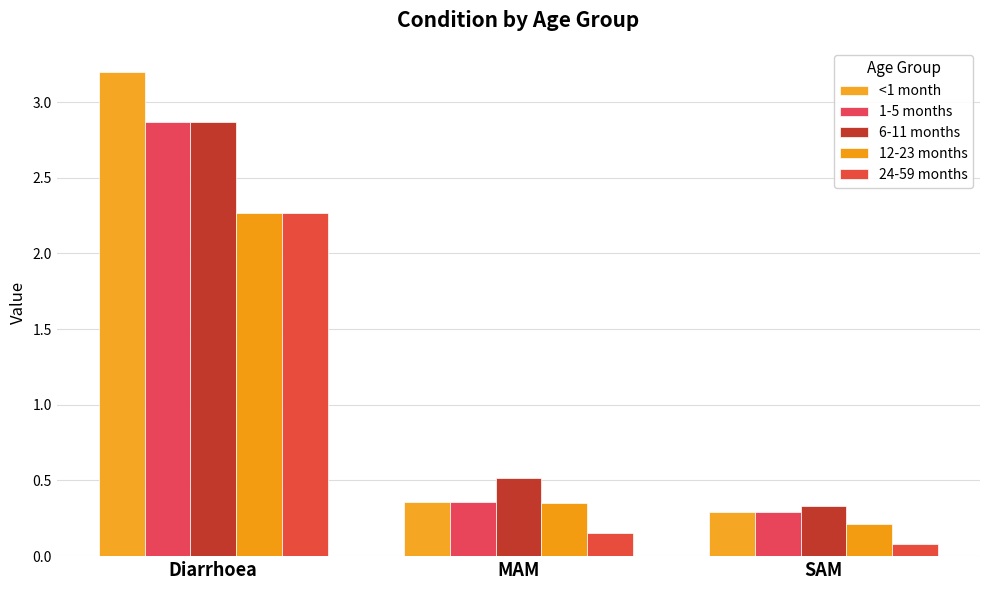

Which has a higher value, MAM or Diarrhoea?

Diarrhoea